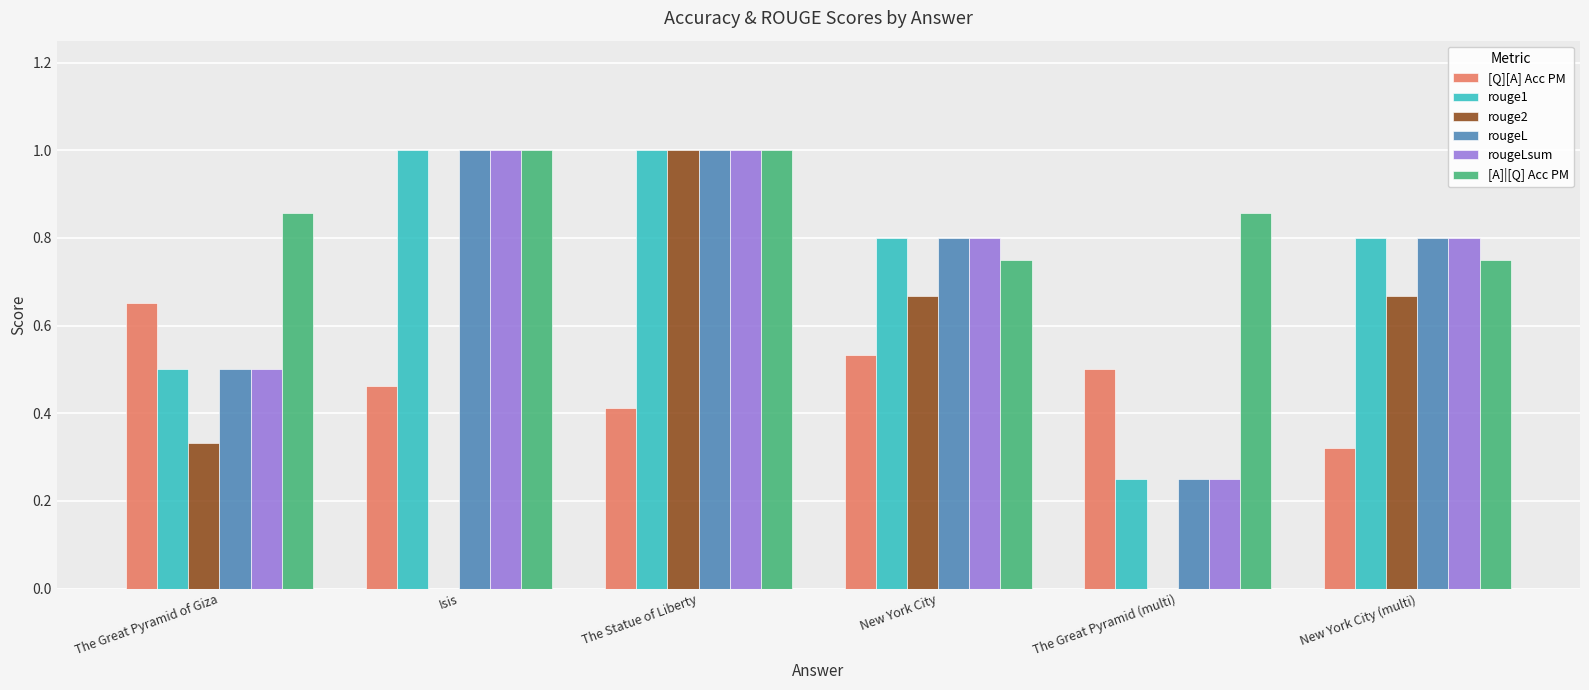

The value of [A]|[Q] Acc PM at The Great Pyramid of Giza is 1.3. True or false?

False